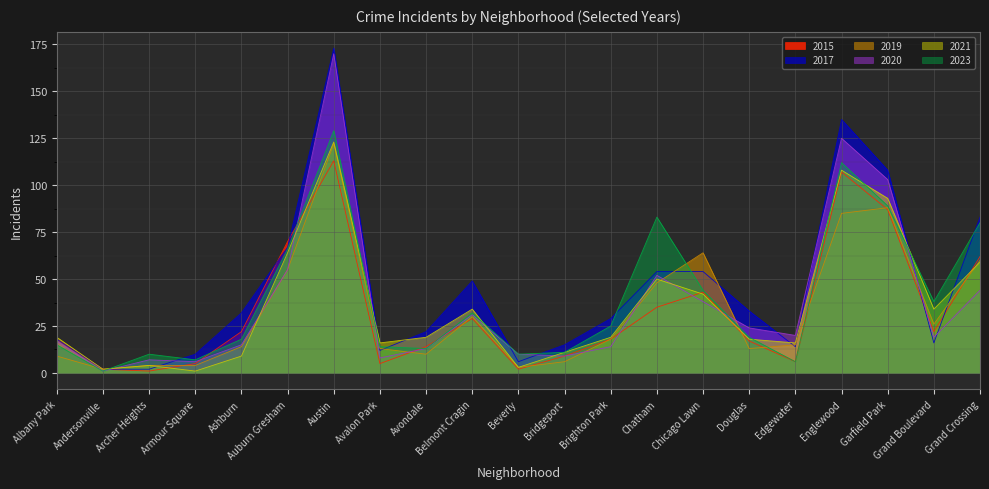

Which series has the largest total across all categories?

2017